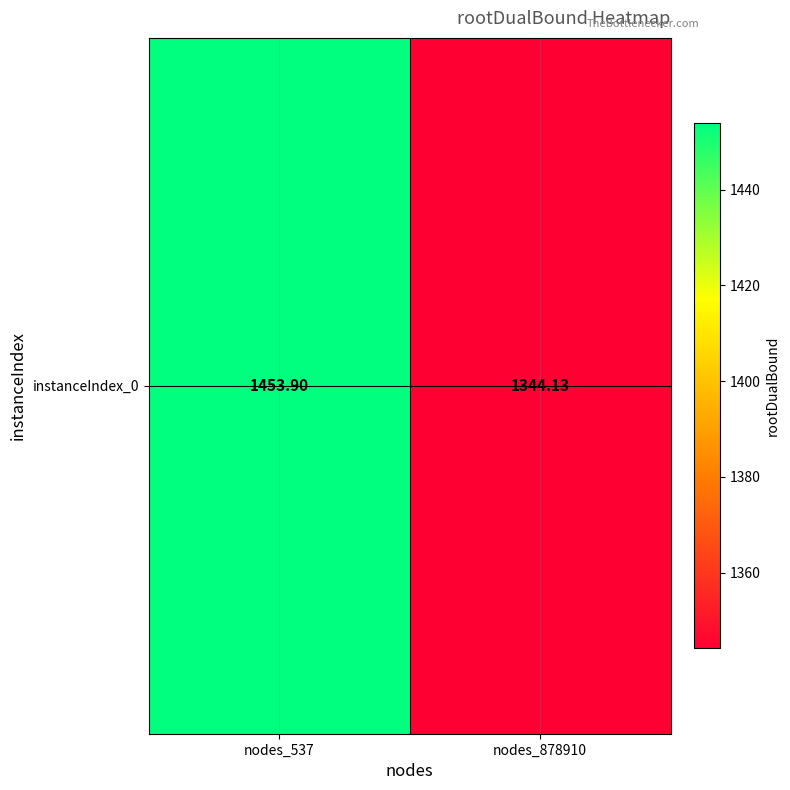

True or false: the data shows 1344.1 at nodes_878910.

True